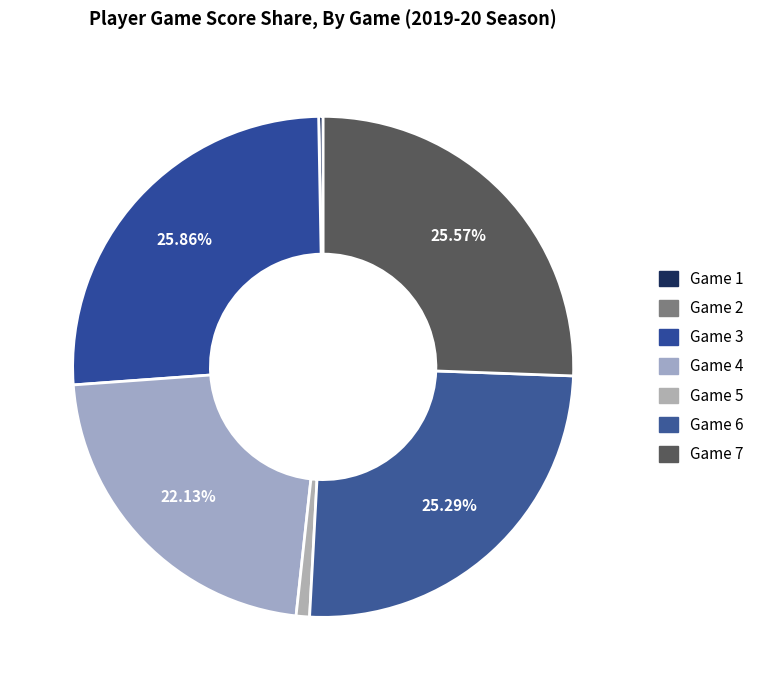

True or false: Game 1 accounts for 13% of the total.

False